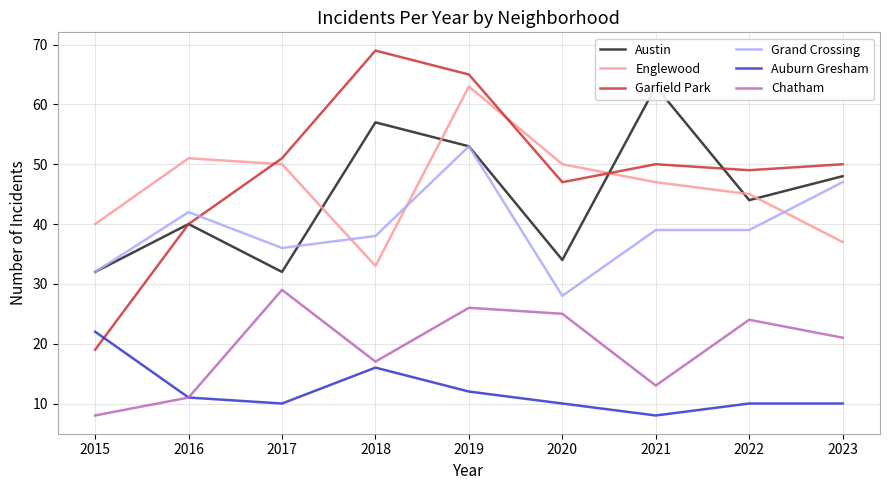

At how many categories does at least one series exceed 45?

8